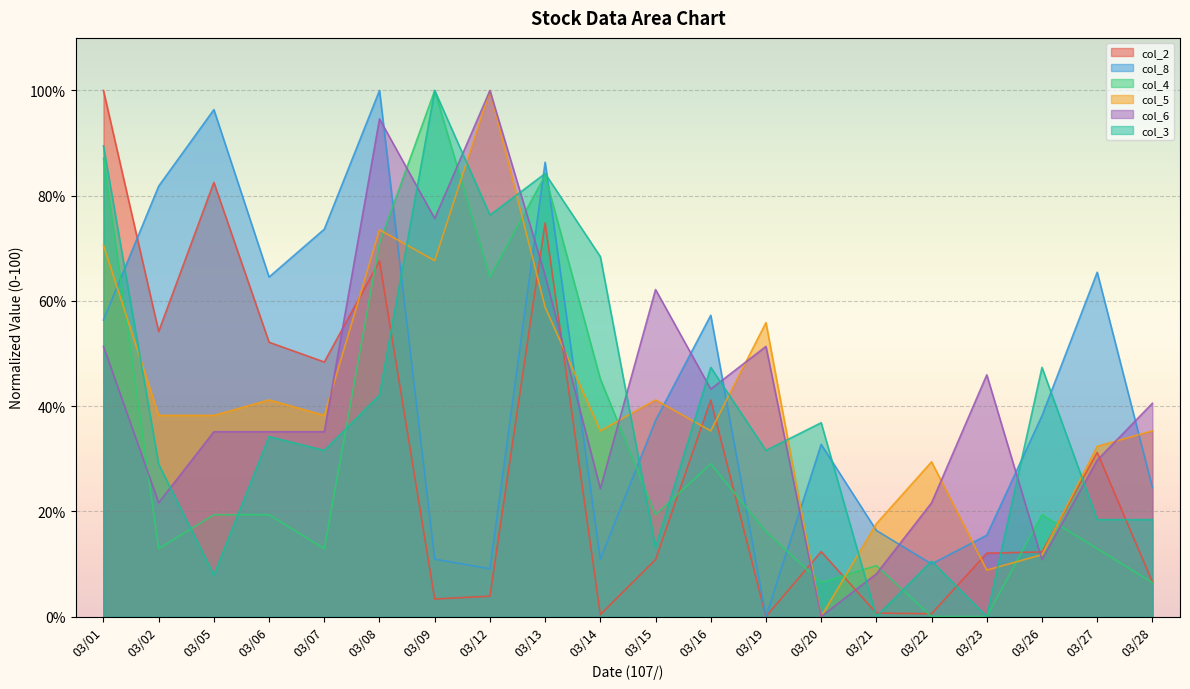

Which series changed the most between 03/15 and 03/26?

col_6